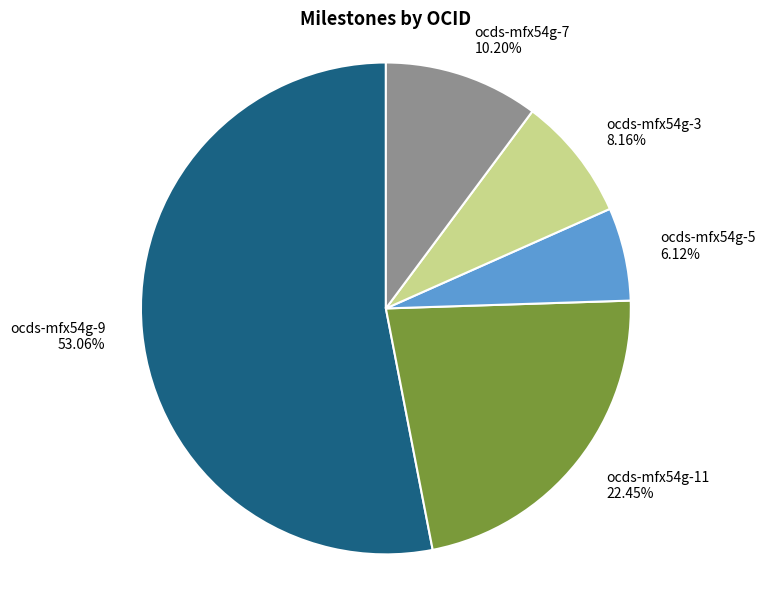

Is there a majority slice in this chart?

Yes